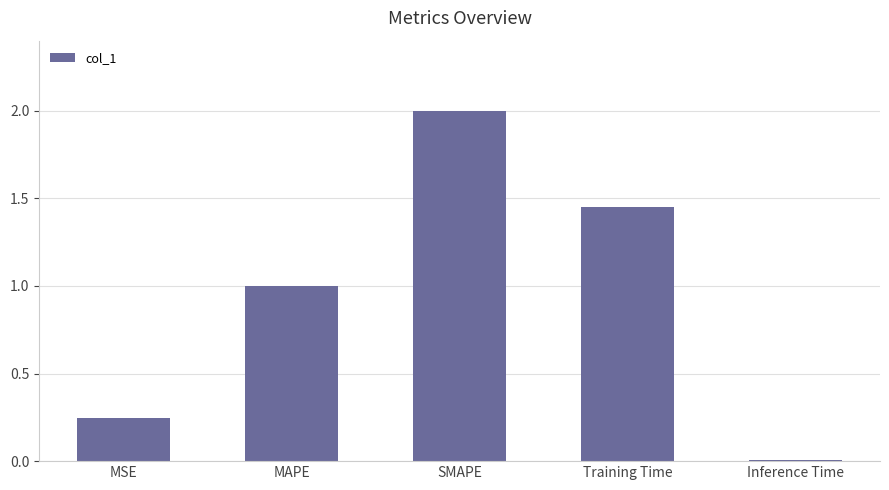

Between MSE and Training Time, which is larger?

Training Time